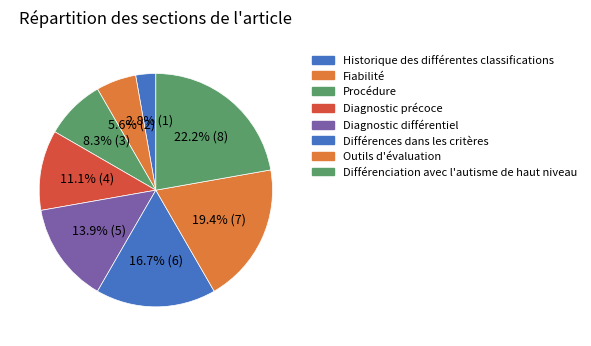

To the nearest percent, what portion does Fiabilité represent?

6%